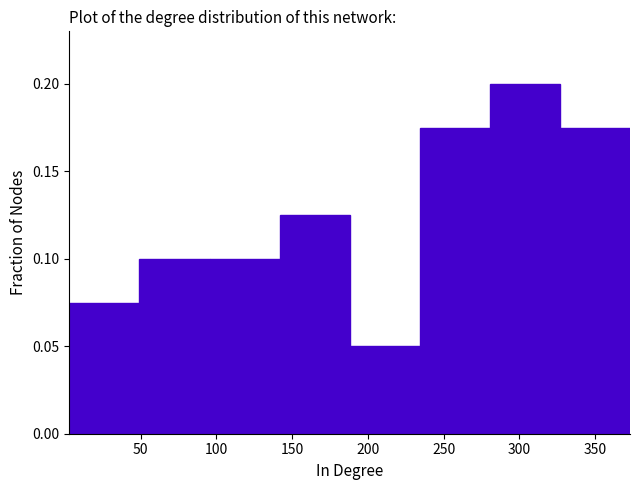

Reading left to right, list every bar in this chart as the range it spans on the x-axis followed by its height. Neither the bar edges nor the heights are printed on the chart, so give them approximately, as read against the axes.

5 to 50: 0.075
50 to 95: 0.100
95 to 140: 0.100
140 to 190: 0.125
190 to 235: 0.050
235 to 280: 0.175
280 to 325: 0.200
325 to 375: 0.175